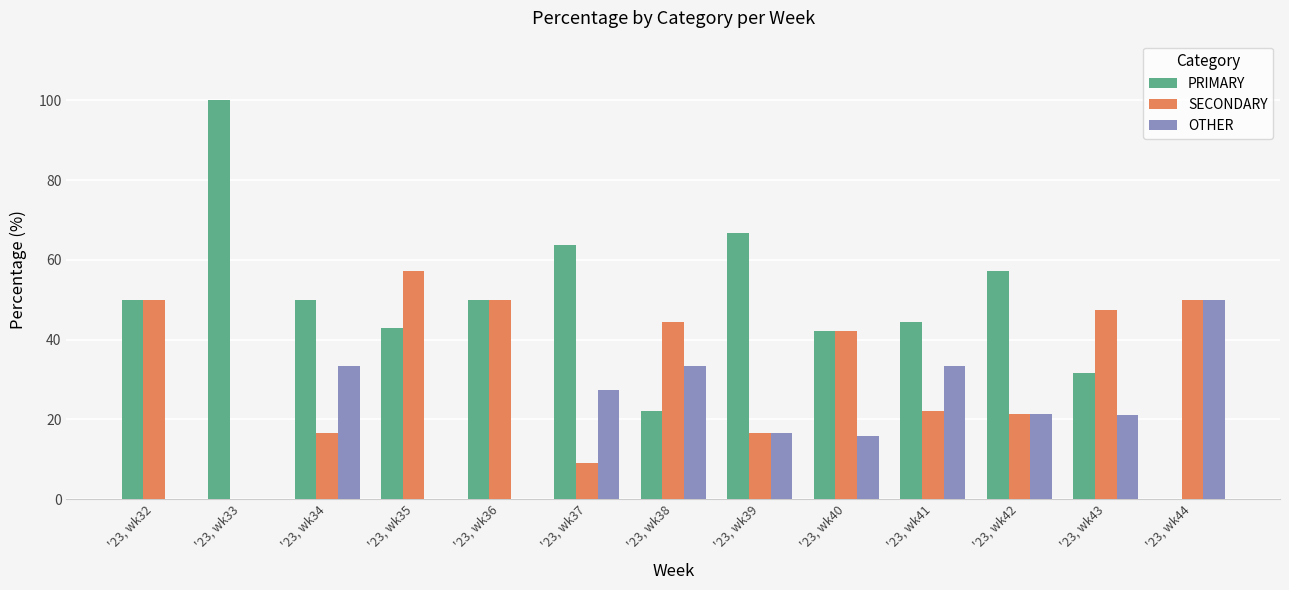

The PRIMARY series shows 106.0 at '23, wk39. True or false?

False